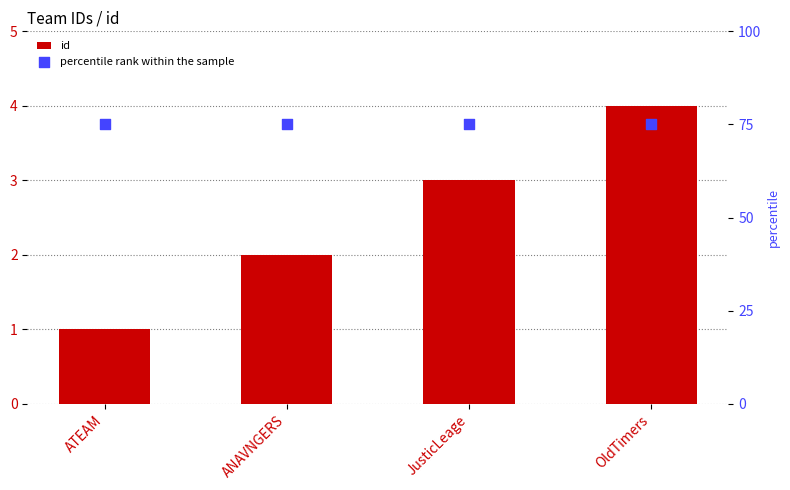

Which series reaches the maximum Y coordinate?

percentile rank within the sample